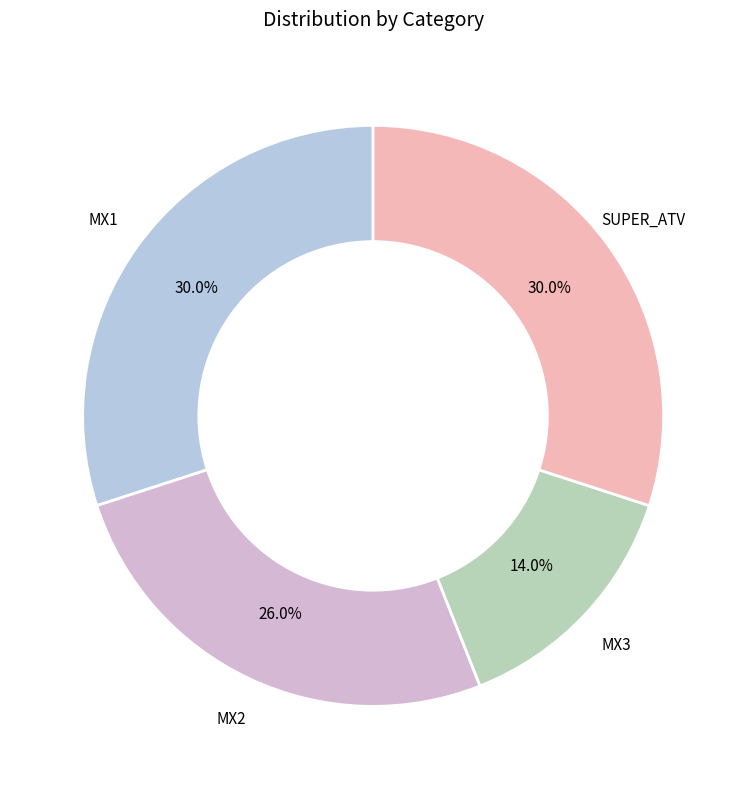

Count the number of slices in the pie.

4